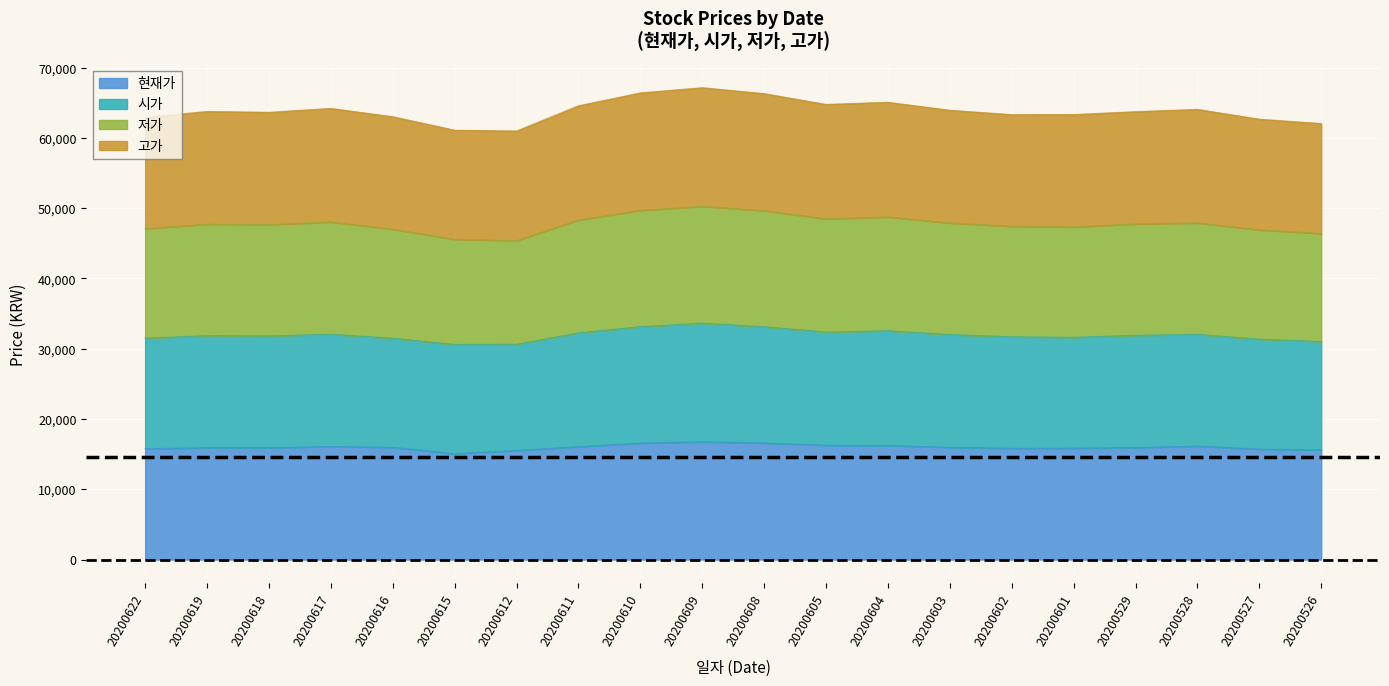

Is the value of 고가 at 20200604 greater than the value of 저가 at 20200612?

Yes